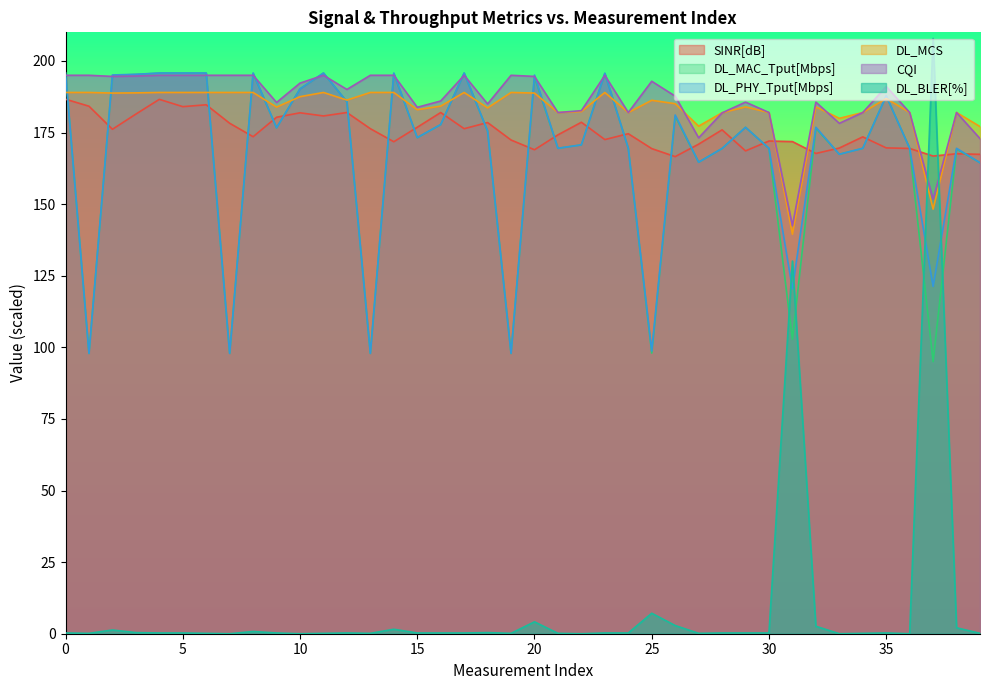

Which series changed the most between 13 and 30?

DL_PHY_Tput[Mbps]